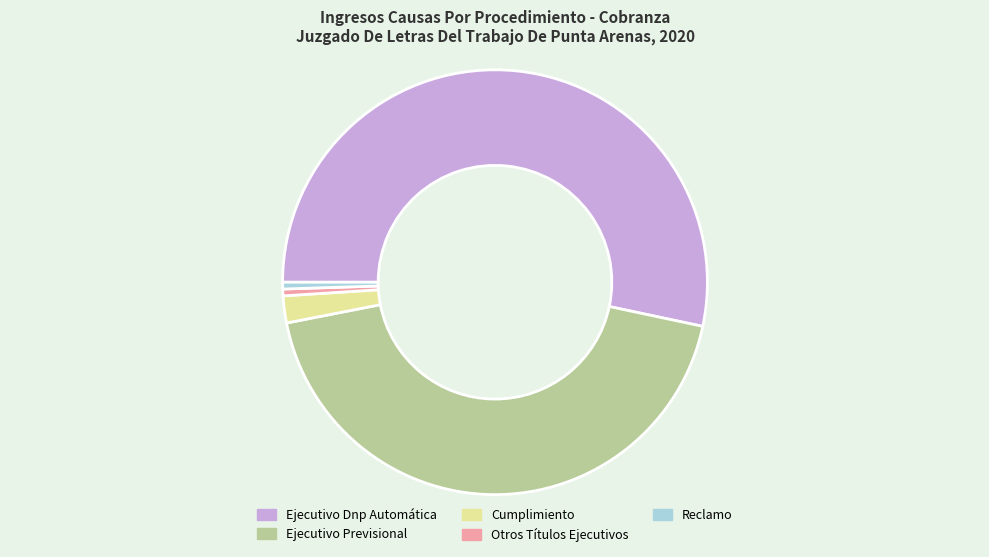

Is there a majority slice in this chart?

Yes